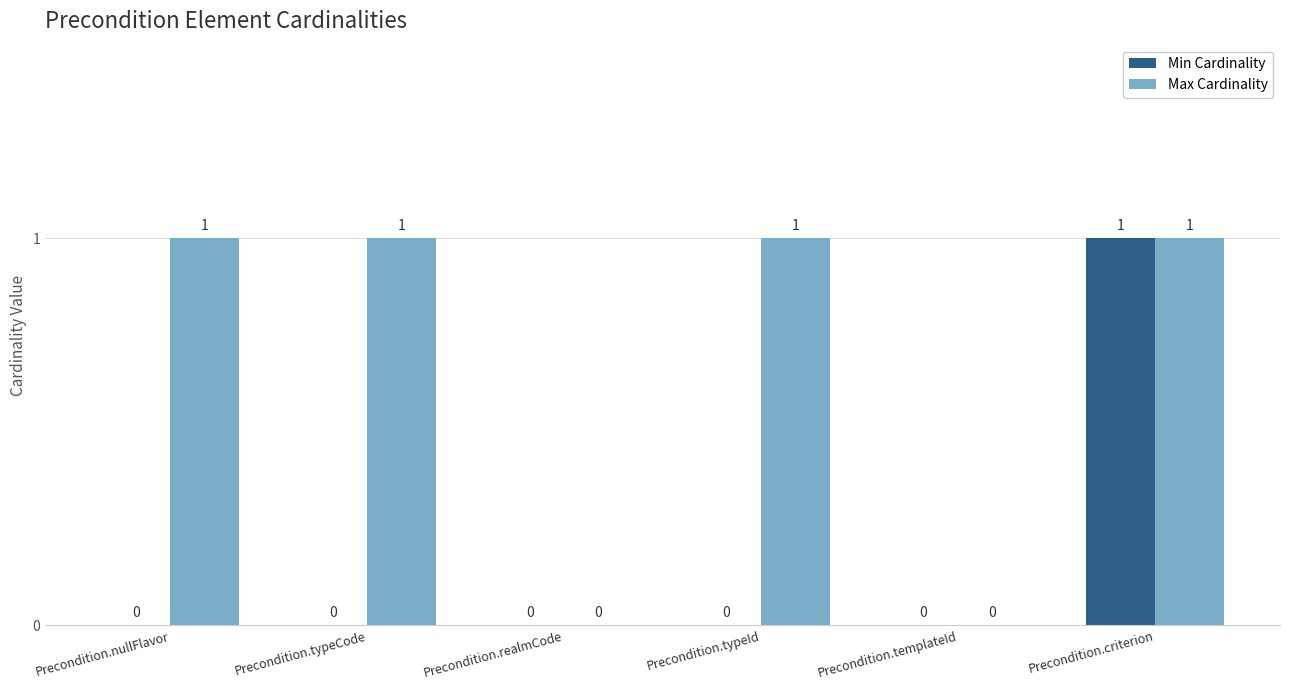

Which series has the largest total across all categories?

Max Cardinality